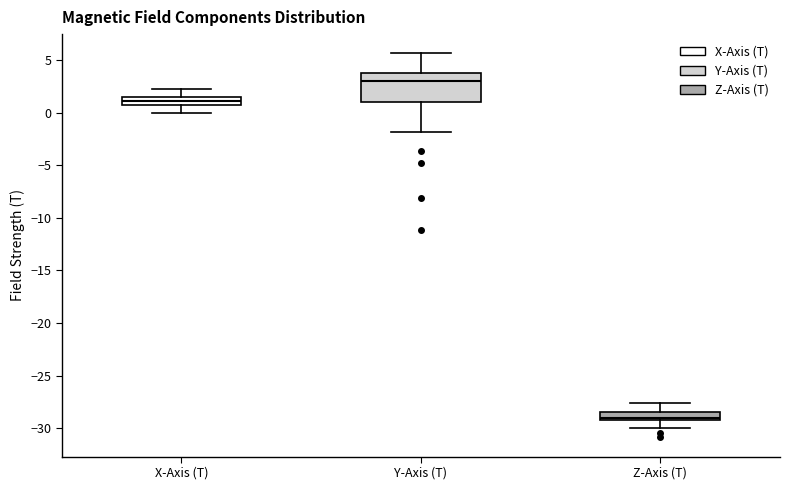

Where does the lower whisker of the box for Y-Axis (T) end on the y-axis? The values are not printed on the chart, so give them approximately, as read against the axis.

-2.0